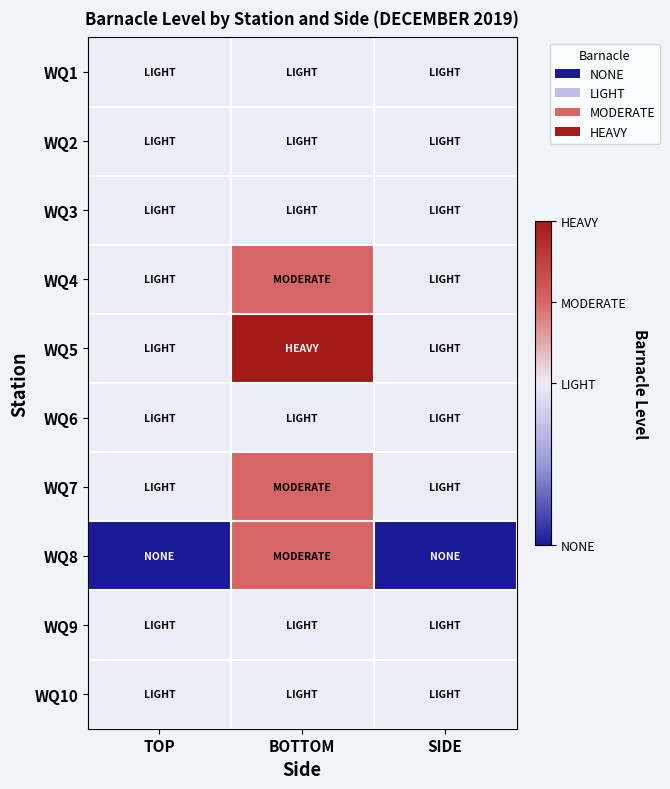

List the series in order of their peak value, highest first.

WQ5, WQ4, WQ7, WQ8, WQ1, WQ2, WQ3, WQ6, WQ9, WQ10